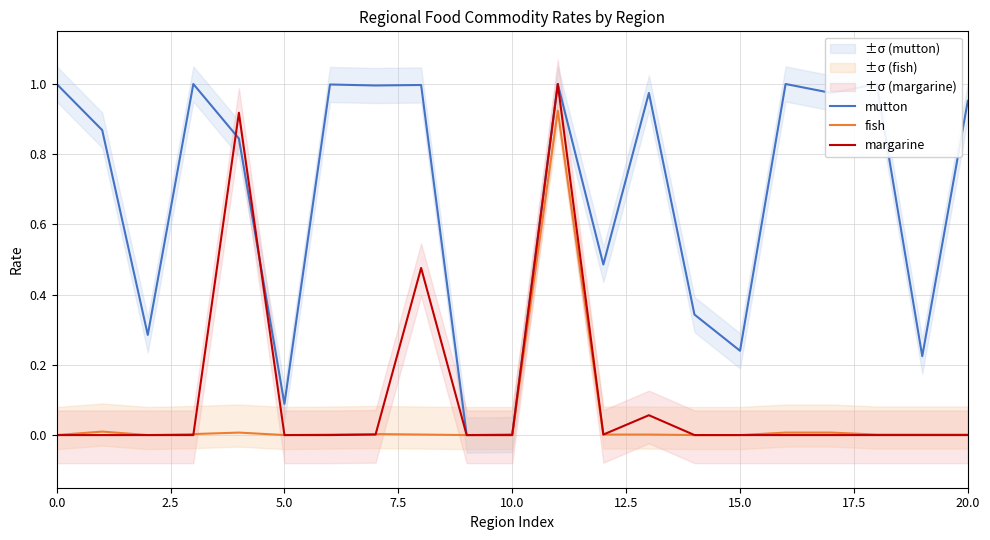

True or false: mutton has more than 0 interior local peaks.

True